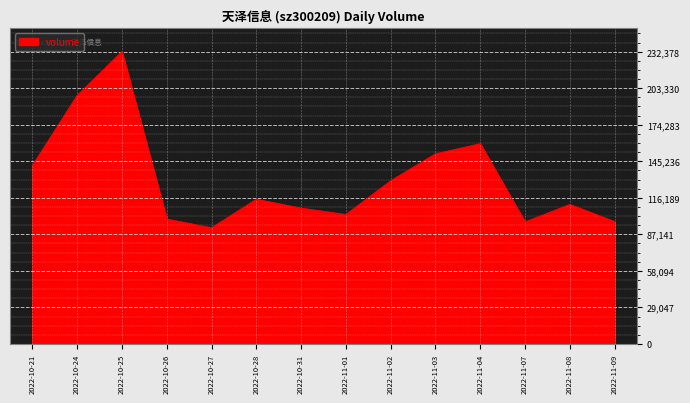

What is the average value?

130941